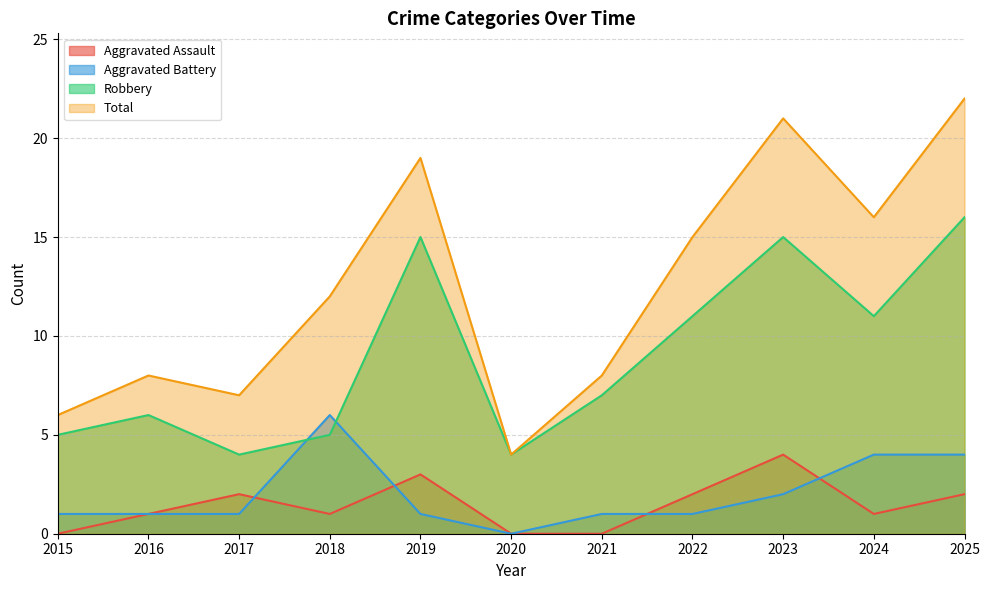

The value of Total at 2023 is 8. True or false?

False